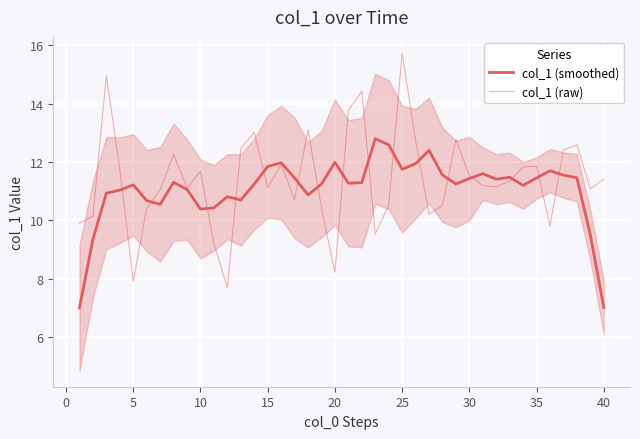

In col_1 (raw), how many points are higher than both neighbors (excluding endpoints)?

11